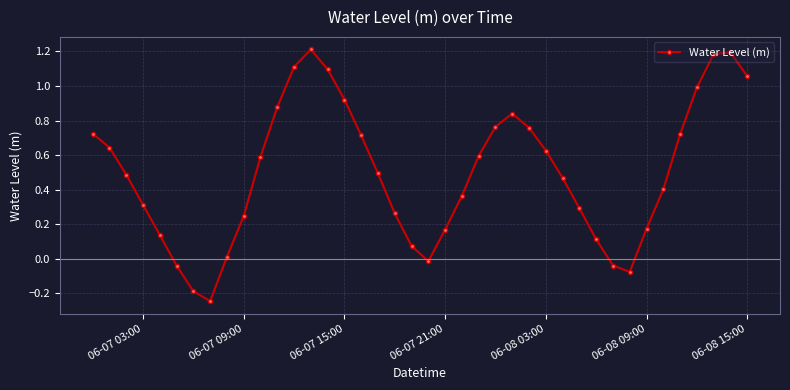

How many interior local peaks (higher than both neighbors) does the data have?

3